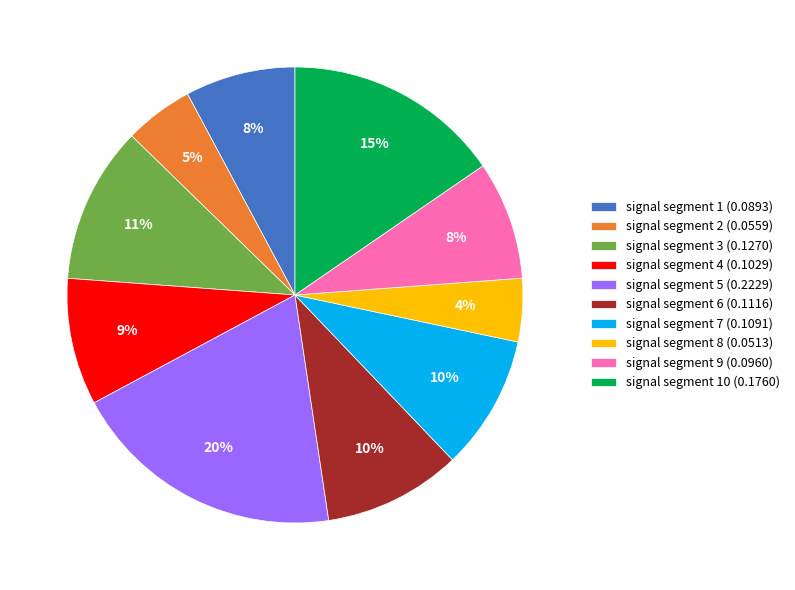

Count the number of slices in the pie.

10